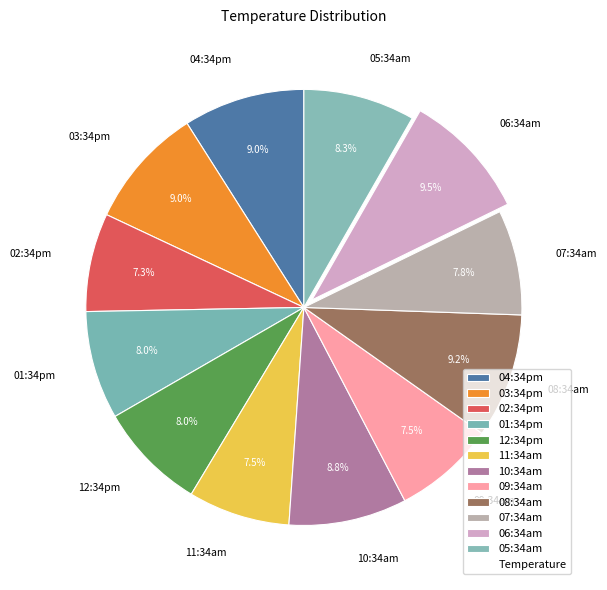

Is it true that 04:34pm is 1% of the pie?

False